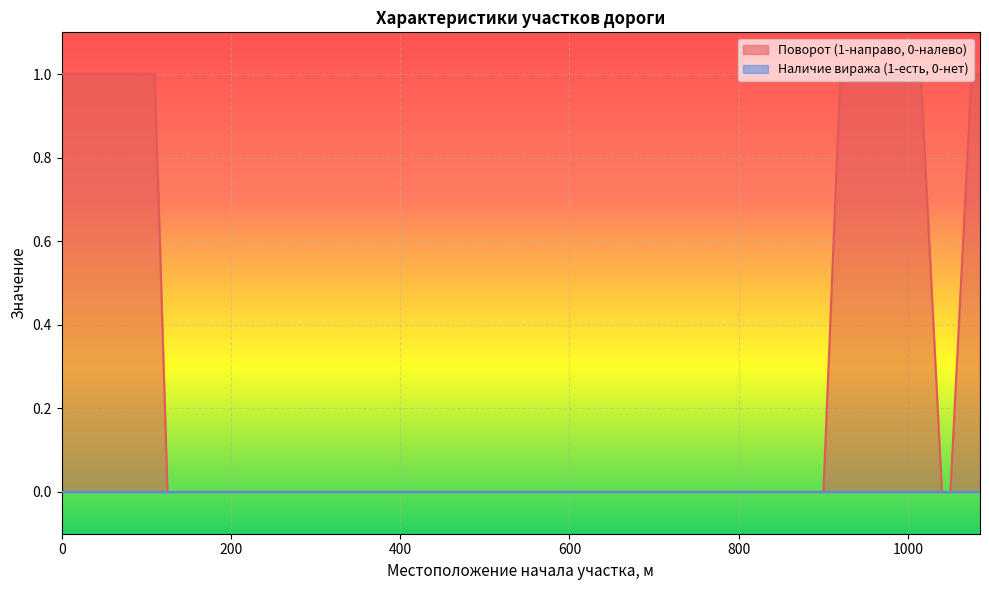

What is the sum of the values at 105 and 70?

2